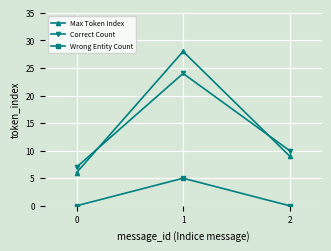

How many data points does each series have?

3